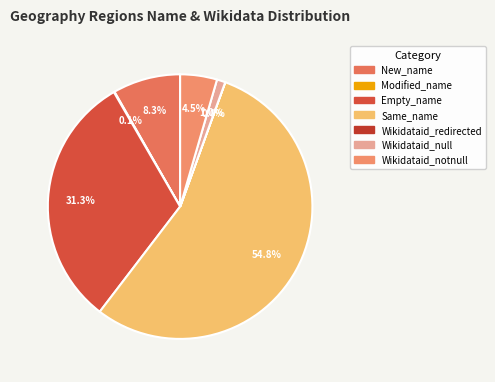

What is the total percentage of Wikidataid_redirected and Wikidataid_notnull?

4.5%